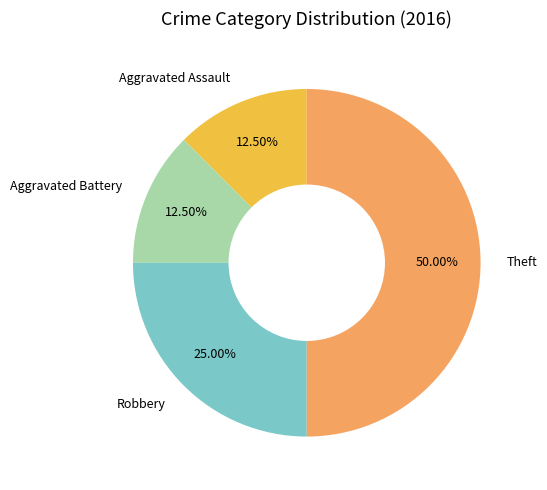

Is it true that Theft is 50% of the pie?

True